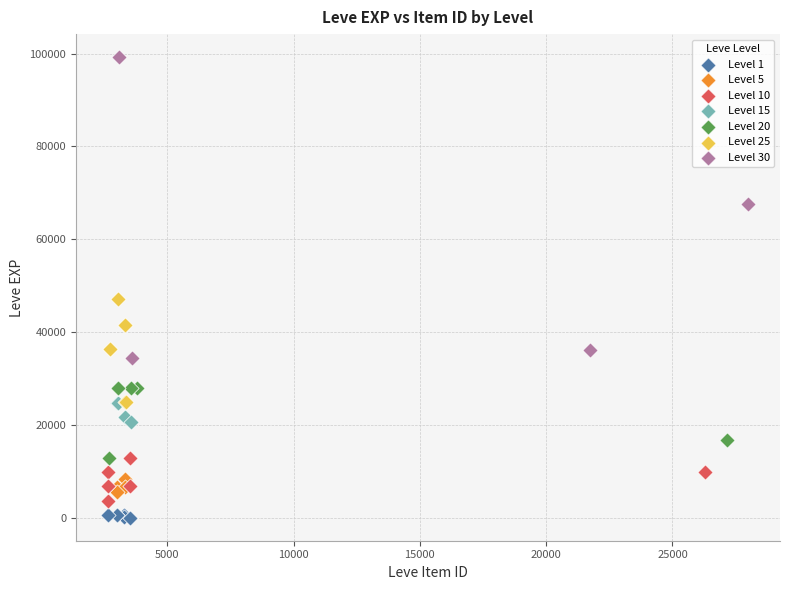

What are all the series names shown in the legend?

Level 1, Level 5, Level 10, Level 15, Level 20, Level 25, Level 30